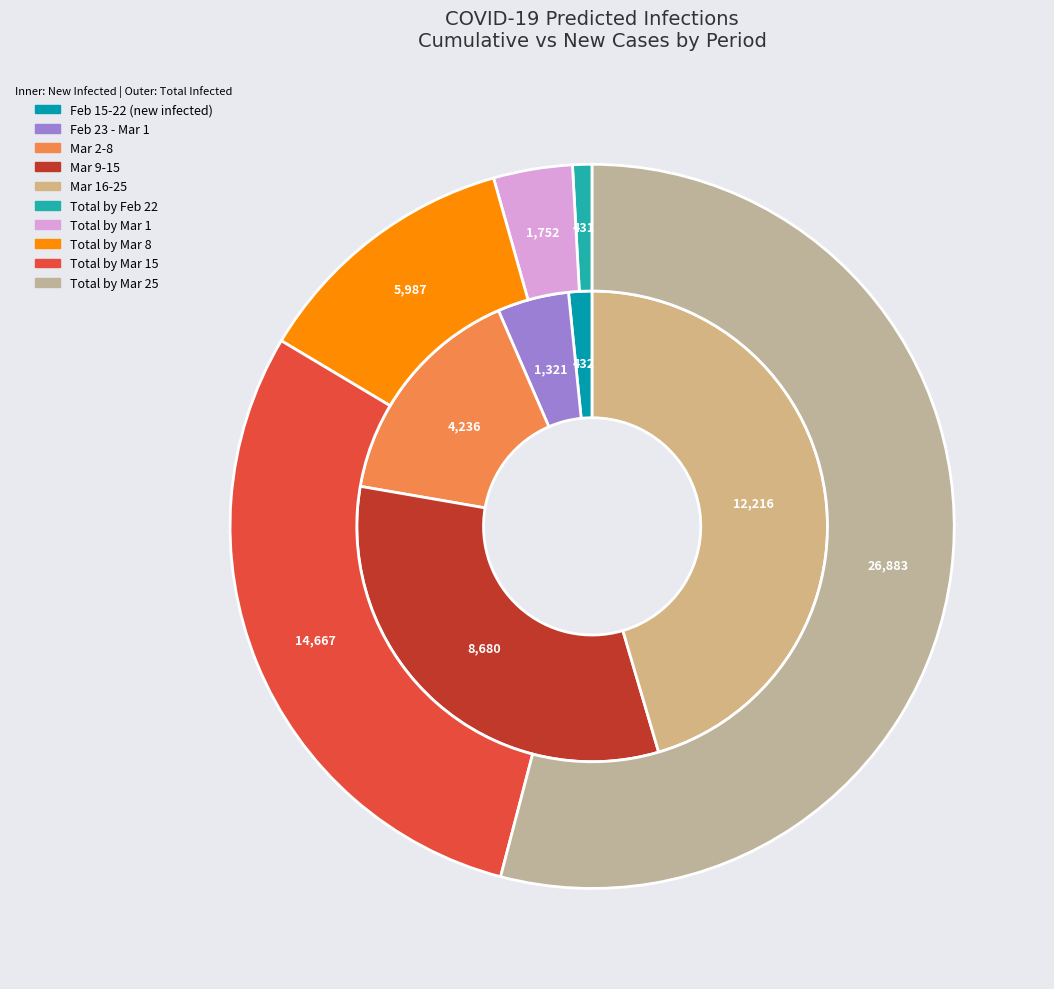

Is there a majority slice in this chart?

No